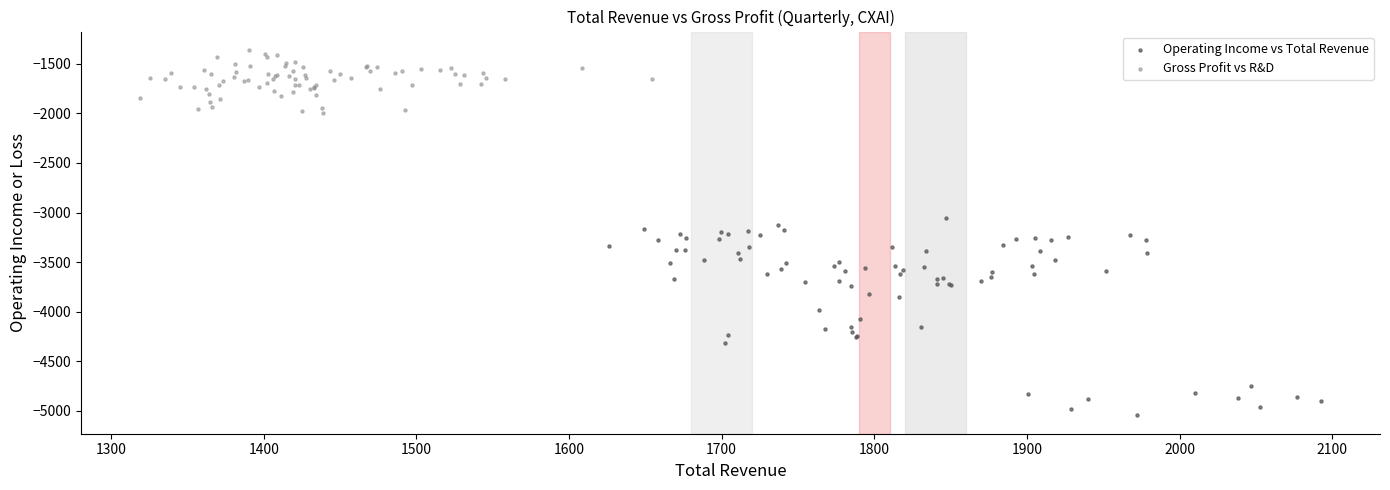

What are all the series names shown in the legend?

Operating Income vs Total Revenue, Gross Profit vs R&D